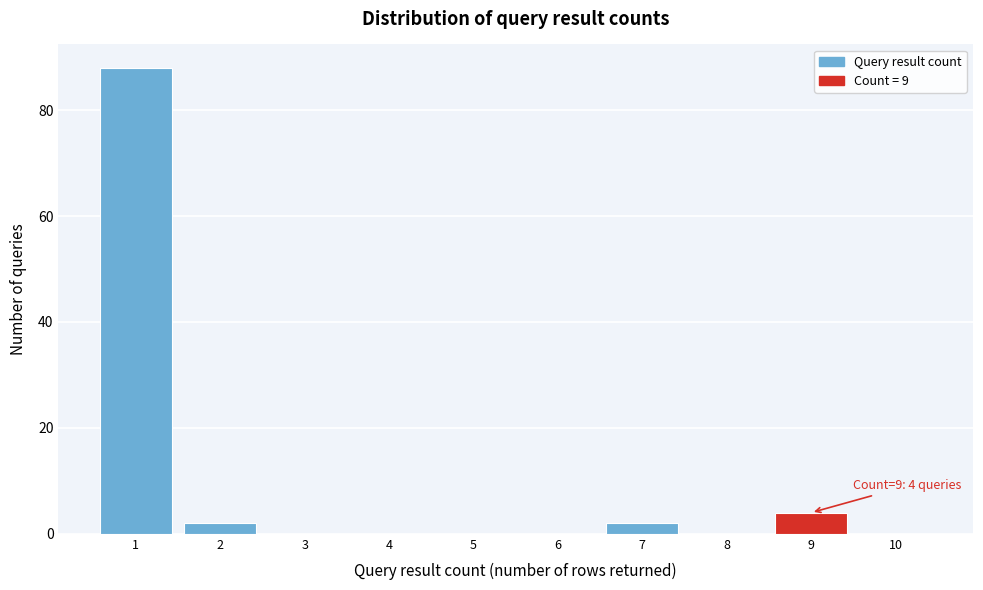

Reading left to right, what are all the values shown in this chart?

1=88	2=2	3=0	4=0	5=0	6=0	7=2	8=0	9=4	10=0